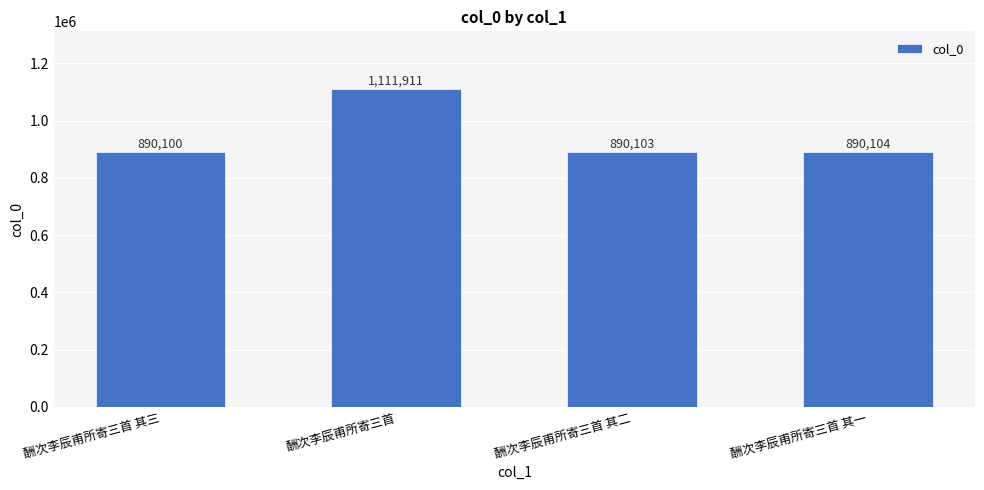

What is the greatest value displayed?

1111911